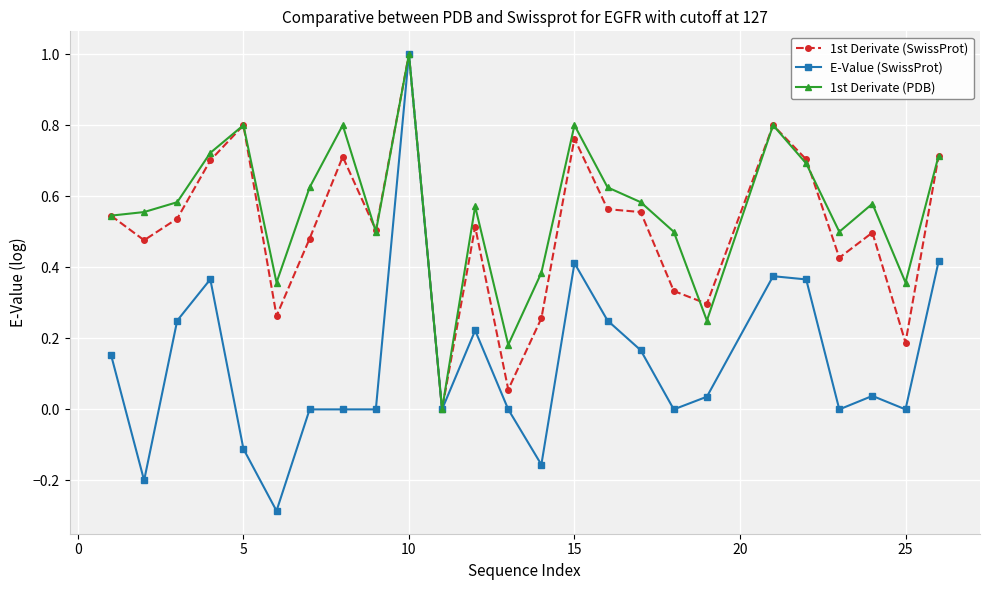

What is the highest value of the 1st Derivate (SwissProt) series?

1.0